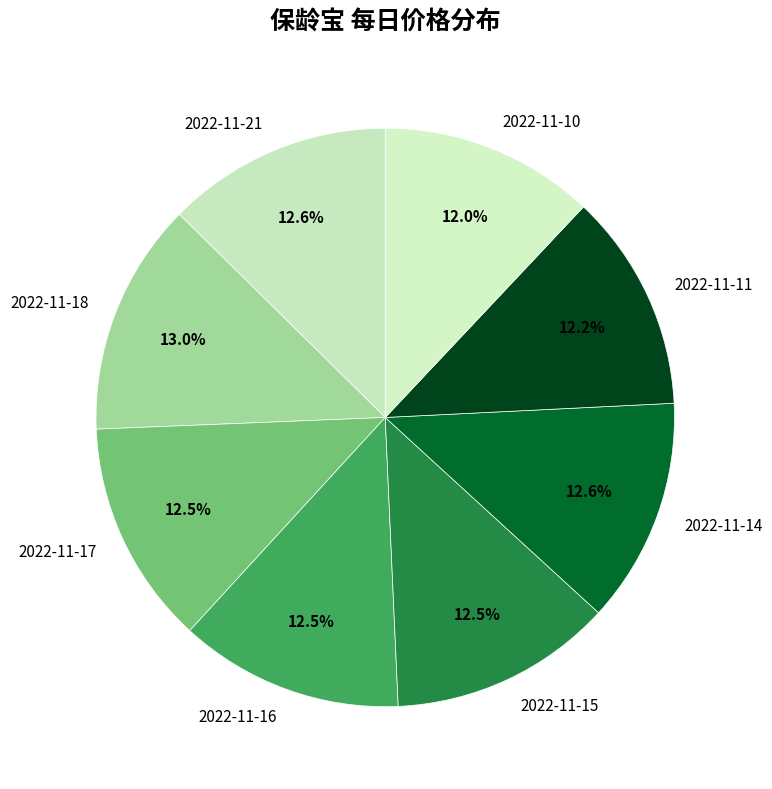

What portion of the pie excludes 2022-11-18?

87.0%